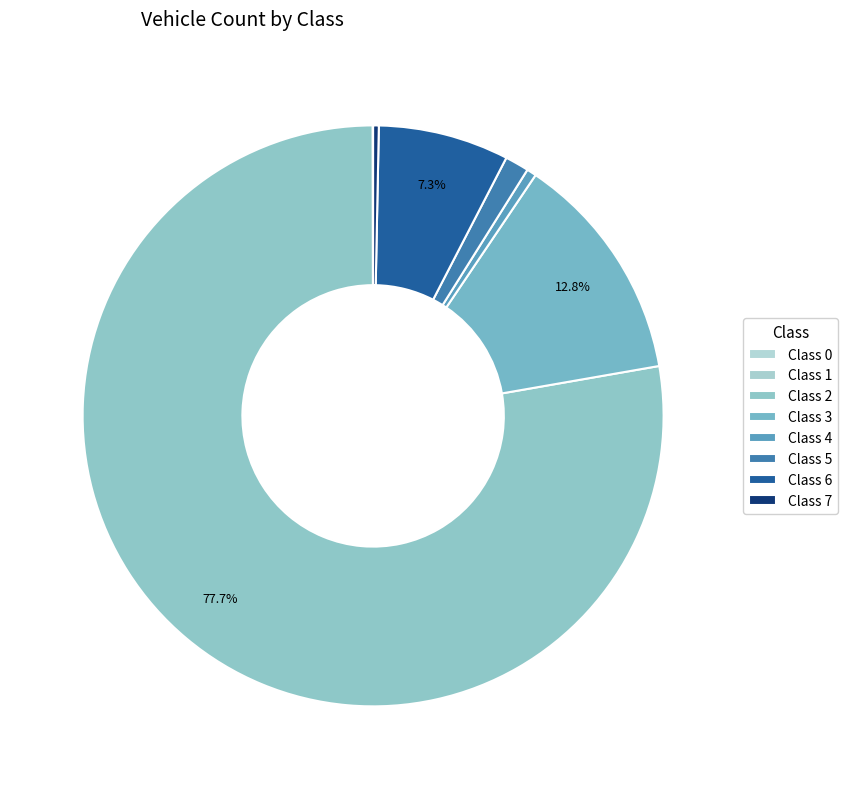

Which has a higher value, Class 3 or Class 4?

Class 3